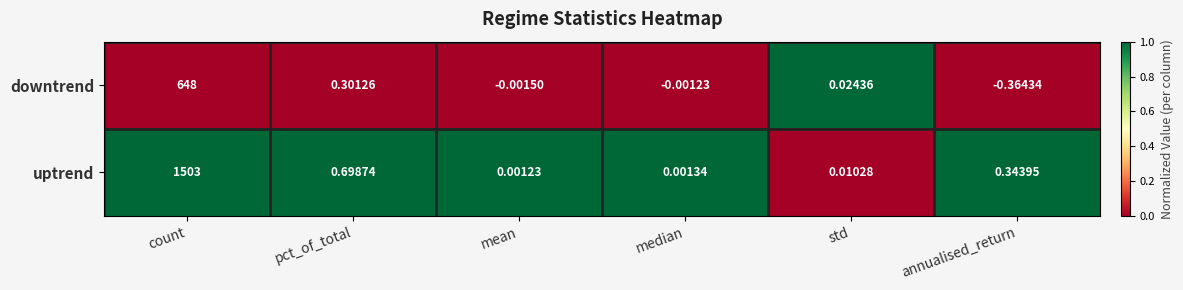

Is the value of downtrend at annualised_return greater than the value of uptrend at median?

No